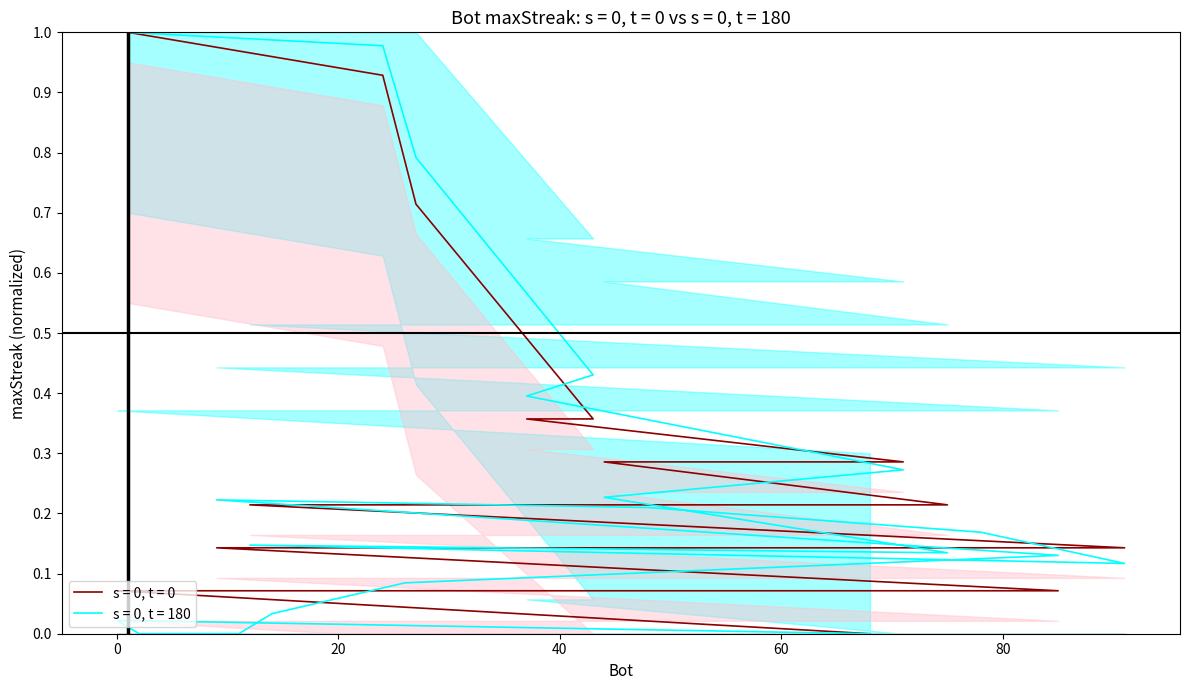

Reading left to right, transcribe all the data shown in this chart.

1.0	0.9	0.7	0.4	0.4	0.3	0.3	0.2	0.2	0.1	0.1	0.1	0.1	0.1	0.1	0.1	0.1	0.1	0.1	0.0